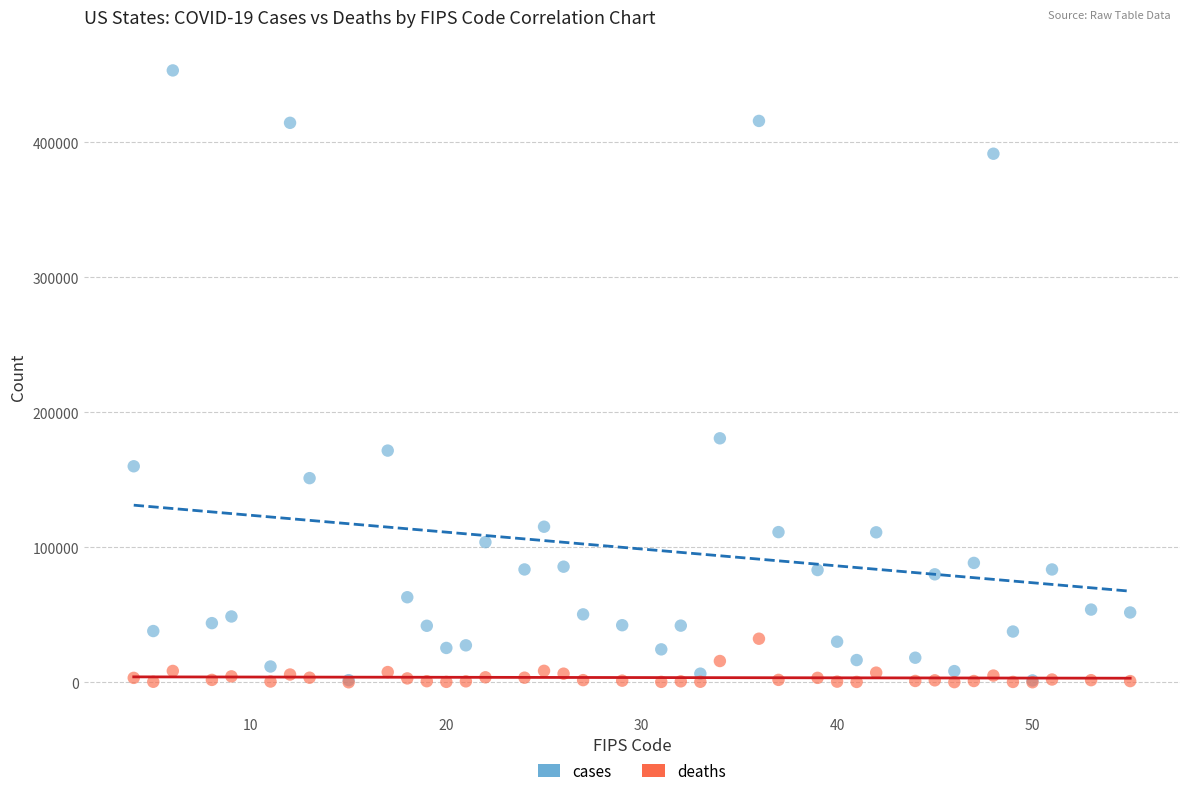

Which series reaches the maximum Y coordinate?

cases